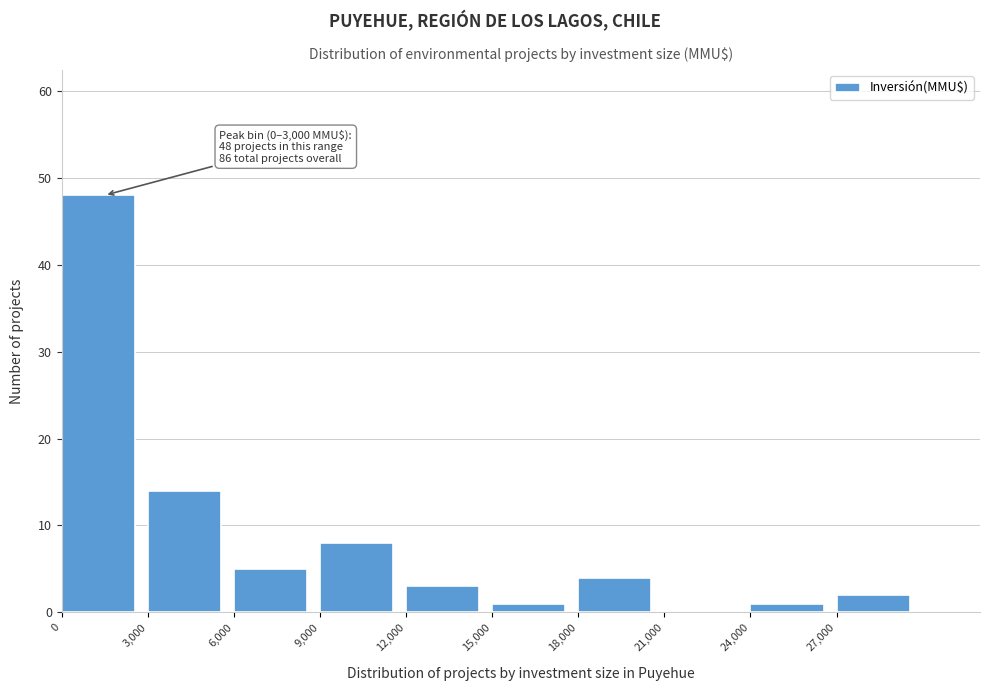

Which range on the x-axis has the tallest bar?

0 to 3000